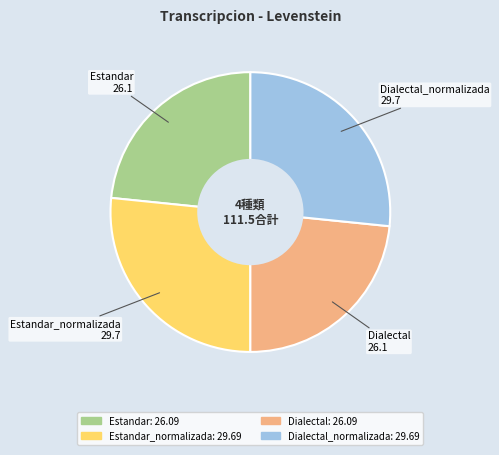

Does Dialectal represent more than half of the total?

No